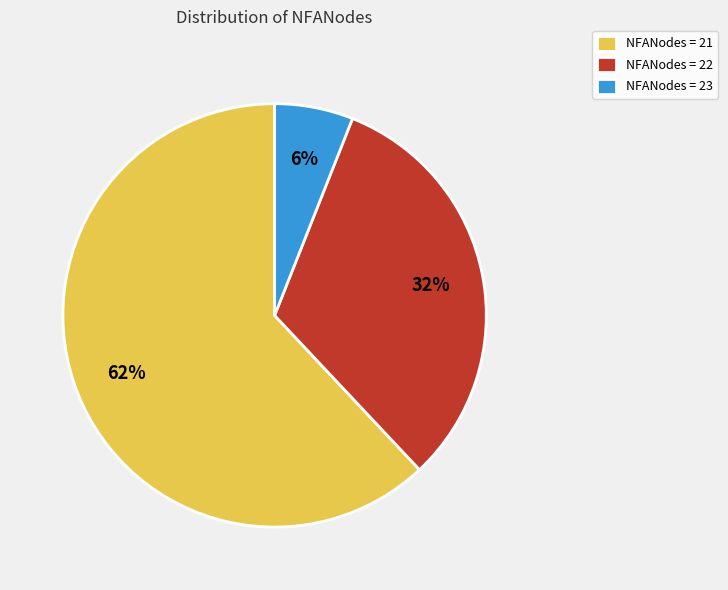

Rank the categories by value from lowest to highest.

NFANodes = 23, NFANodes = 22, NFANodes = 21